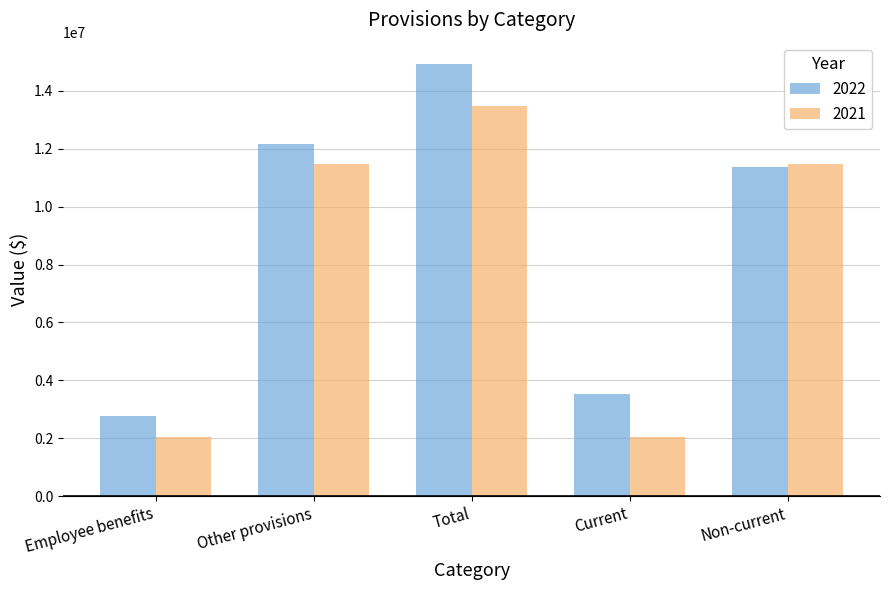

Where is 2022 nearest to the value 8843328?

Non-current